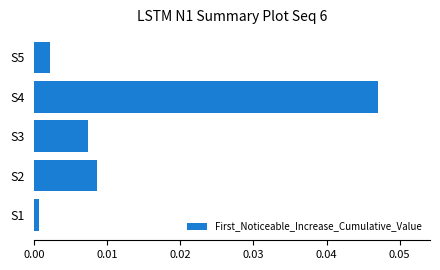

List the labels in order of value, largest first.

S4, S2, S3, S5, S1